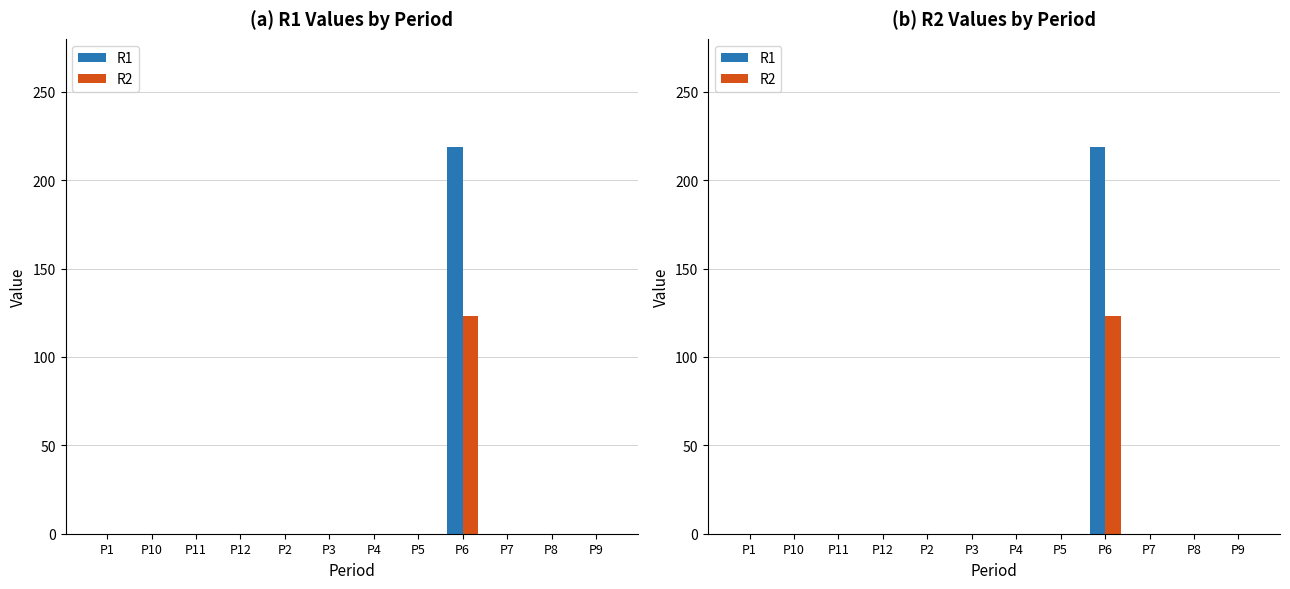

What are all the series names shown in the legend?

R1, R2